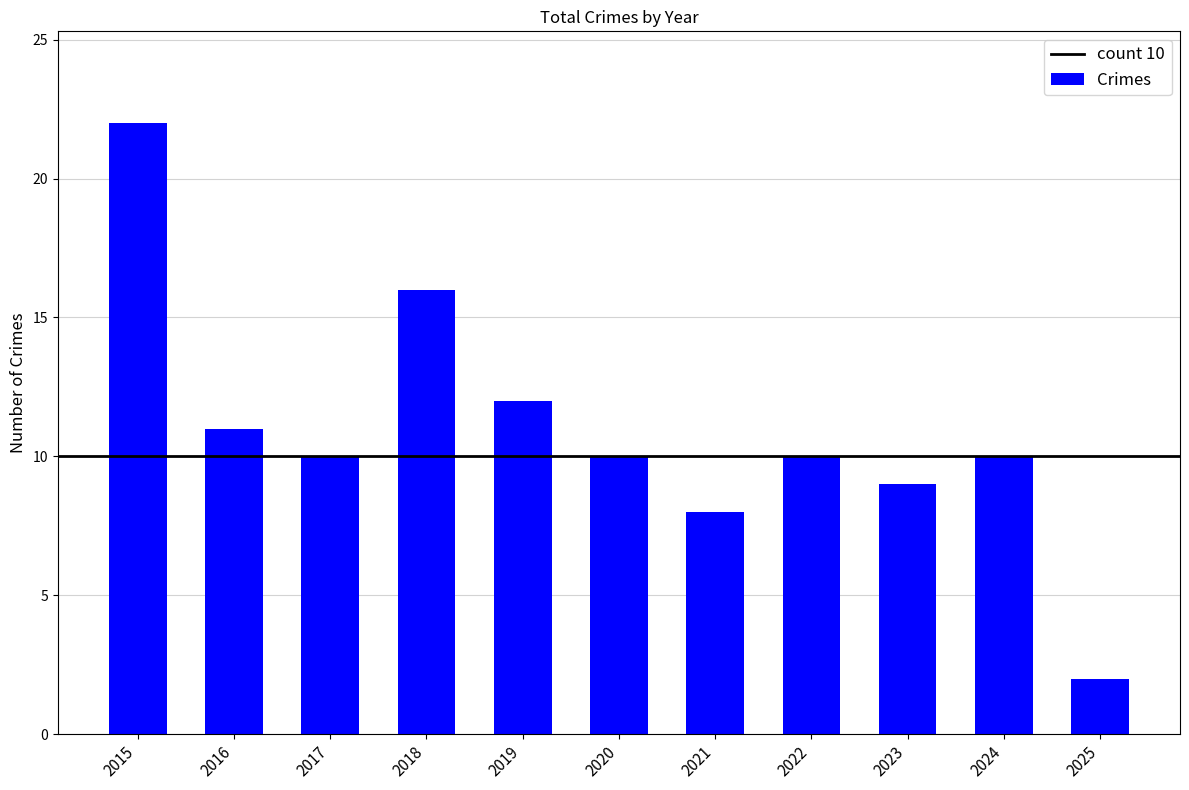

Which category has the lowest value across all series?

2025